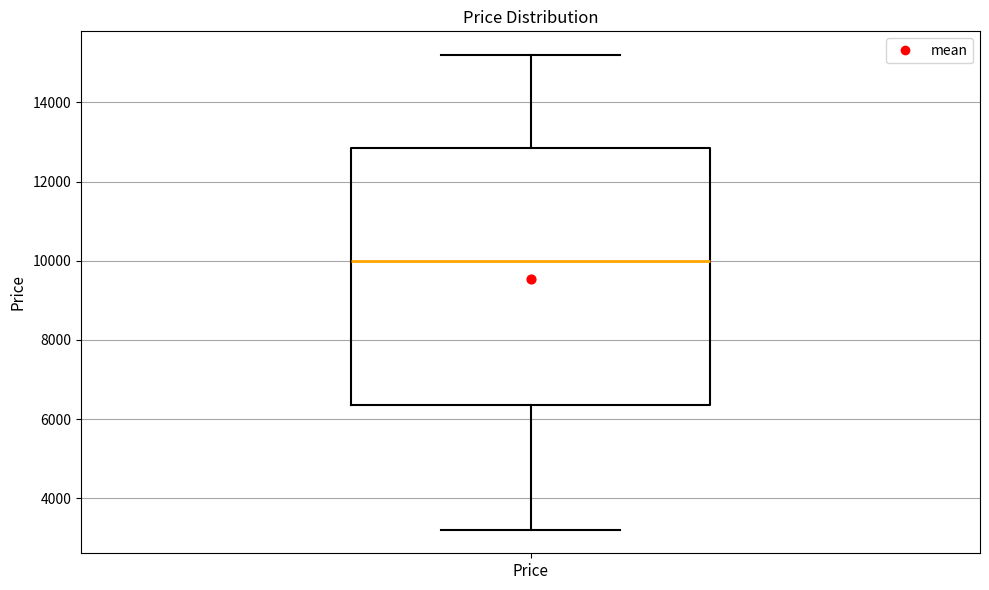

Transcribe this box plot: give where the median line is, the range the box spans, and where the two whiskers end, as read against the y-axis. The values are not printed on the chart, so give them approximately, as read against the axis.

median 10000, box 6400 to 12800, whiskers 3200 to 15200